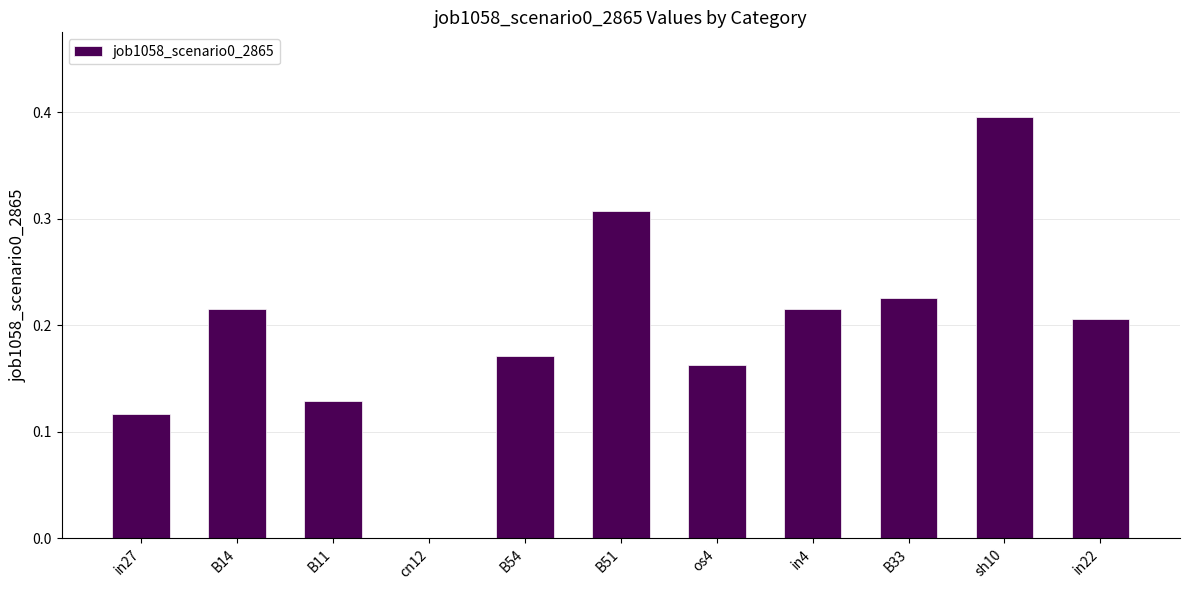

What is the sum of the values at in22 and os4?

0.4